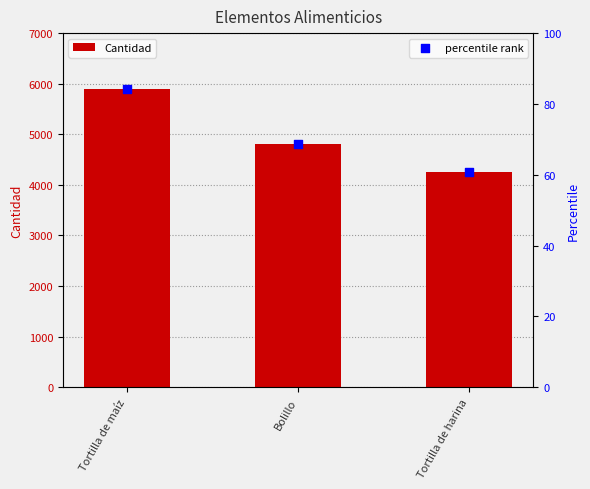

Which series reaches the minimum Y coordinate?

percentile rank